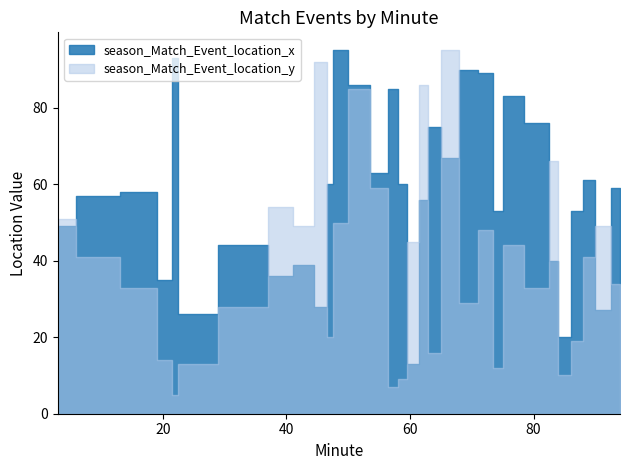

What is the value of the season_Match_Event_location_x point at the 6th from the left?

26